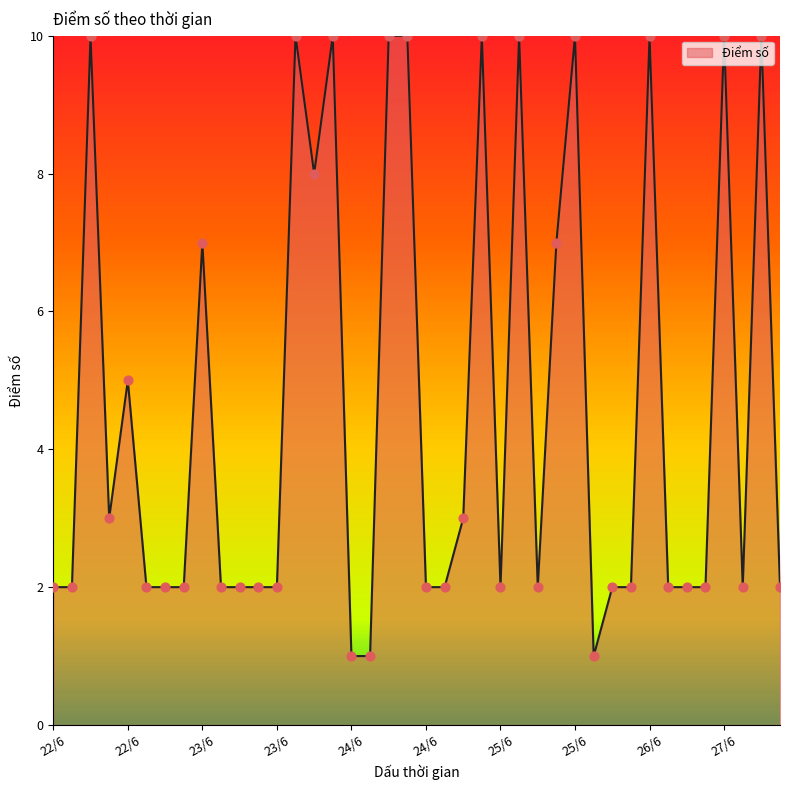

What is the maximum value shown in the chart?

10